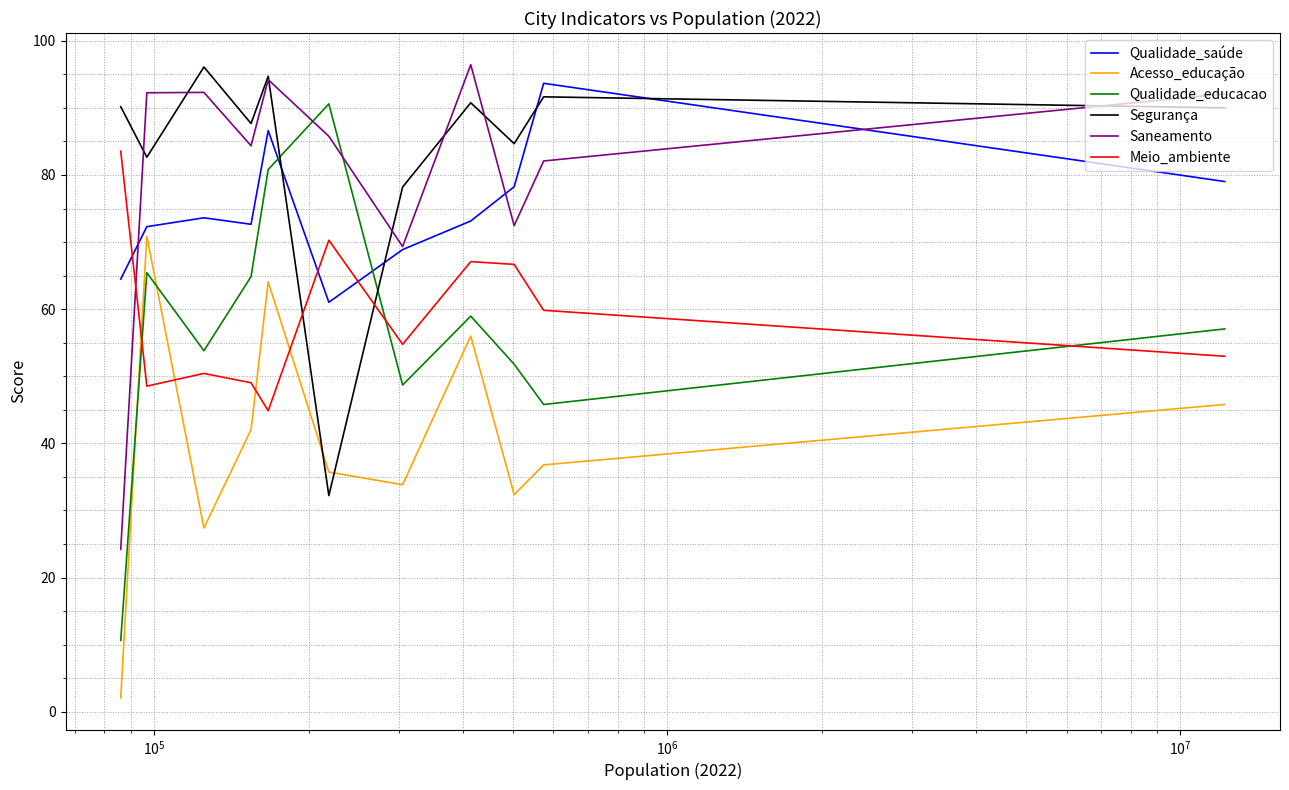

What is the lowest value of the Acesso_educação series?

2.1